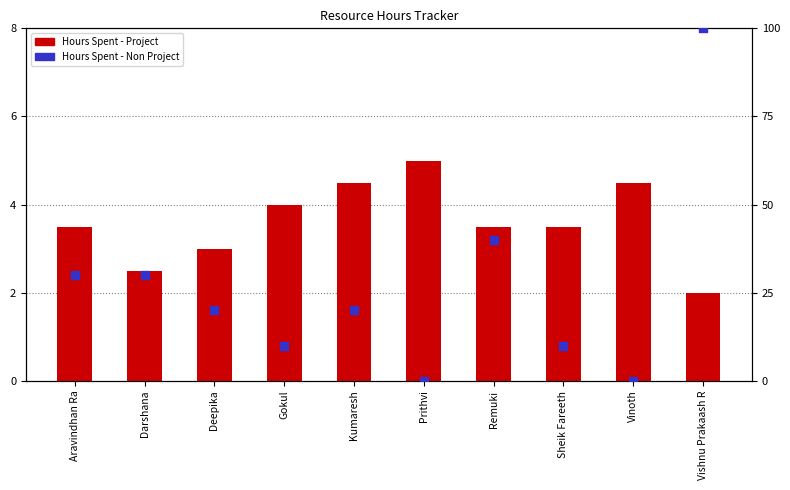

Which series reaches the maximum Y coordinate?

Hours Spent - Non Project (scaled %)